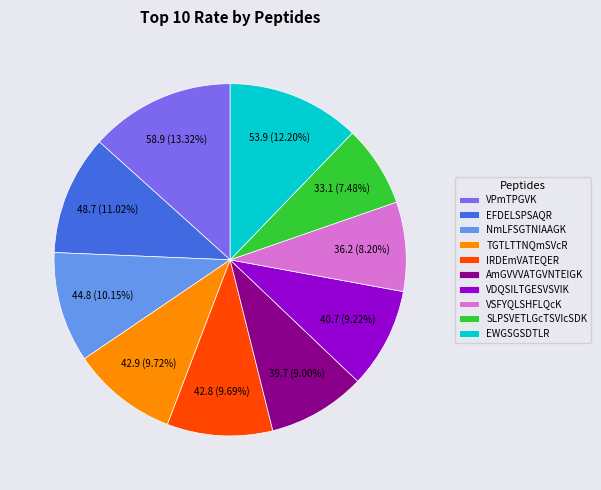

Between VPmTPGVK and VSFYQLSHFLQcK, which is larger?

VPmTPGVK